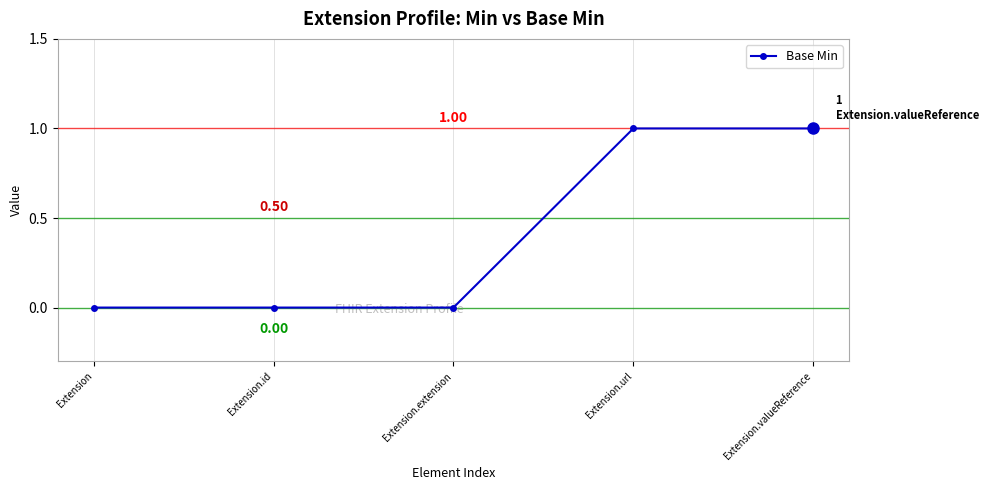

True or false: the data has more than 2 interior local peaks.

False